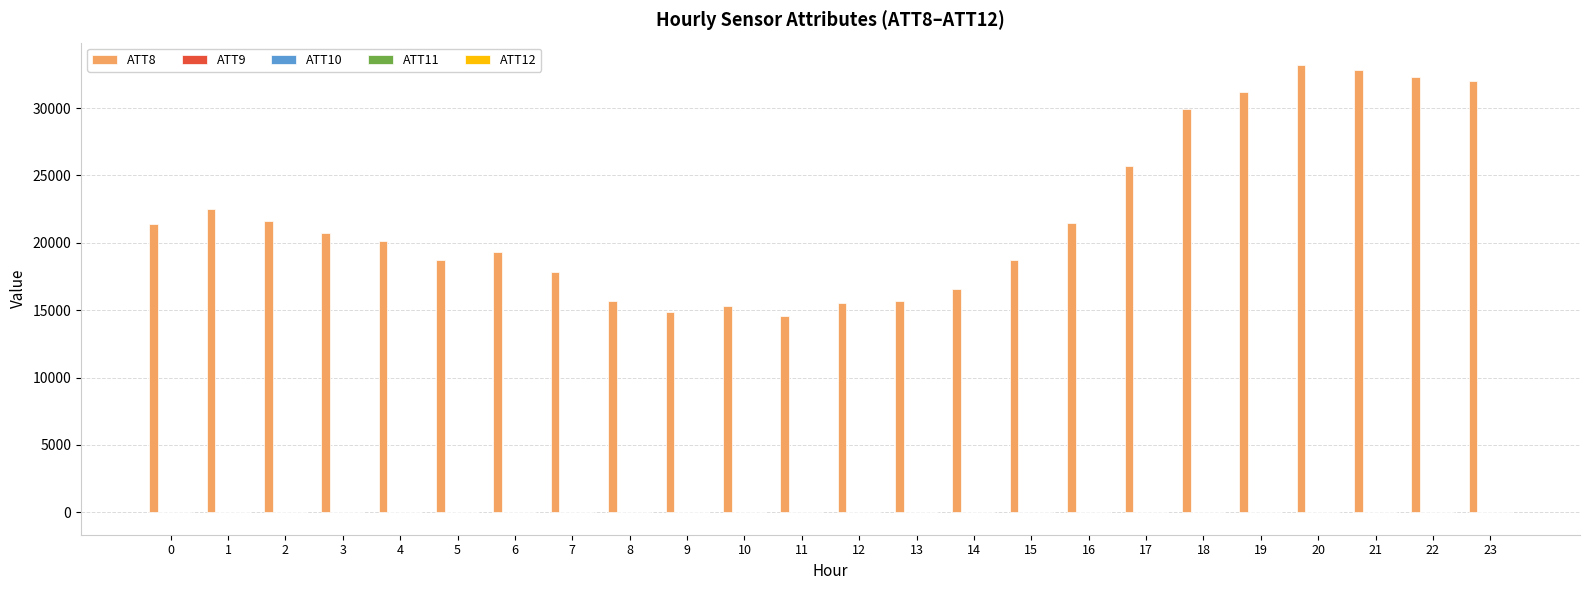

How many groups of bars are there?

24